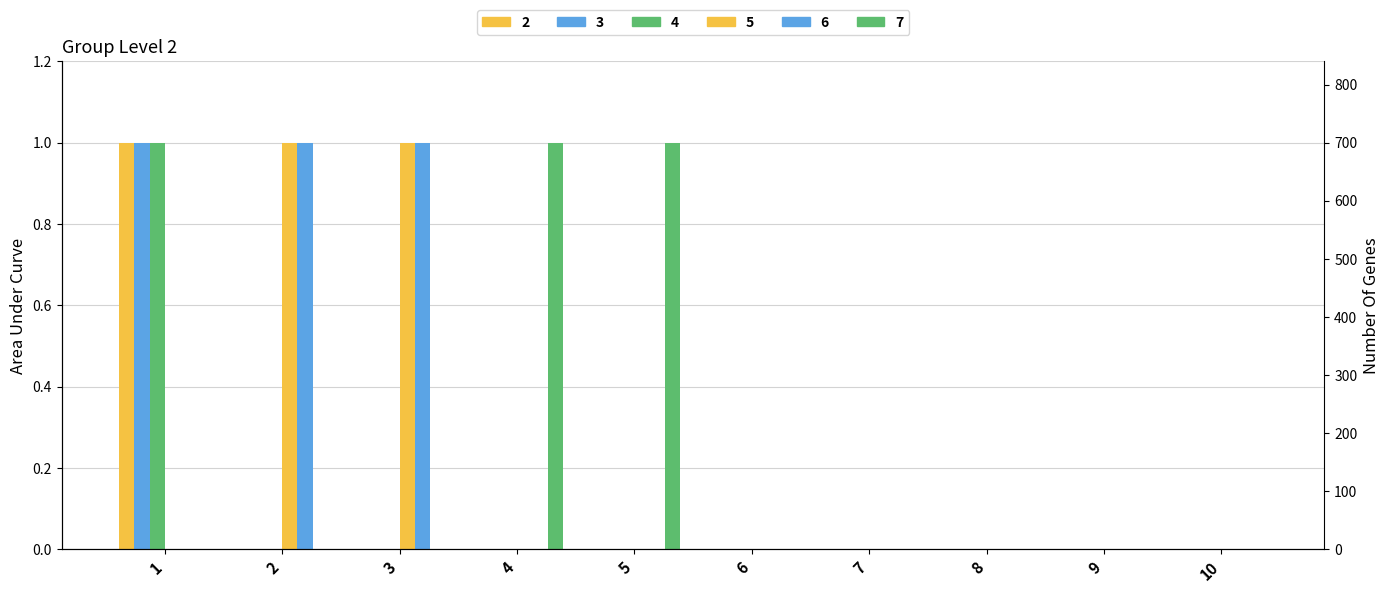

Which series changed the most between 6 and 7?

2